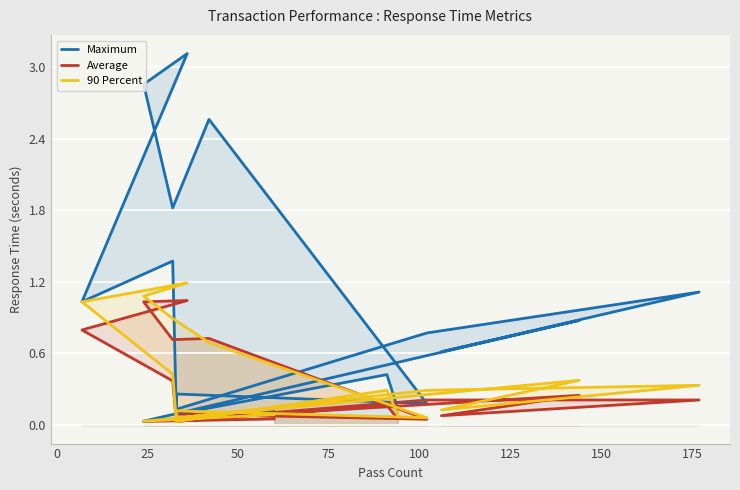

Which series has the largest range (max minus min)?

Maximum